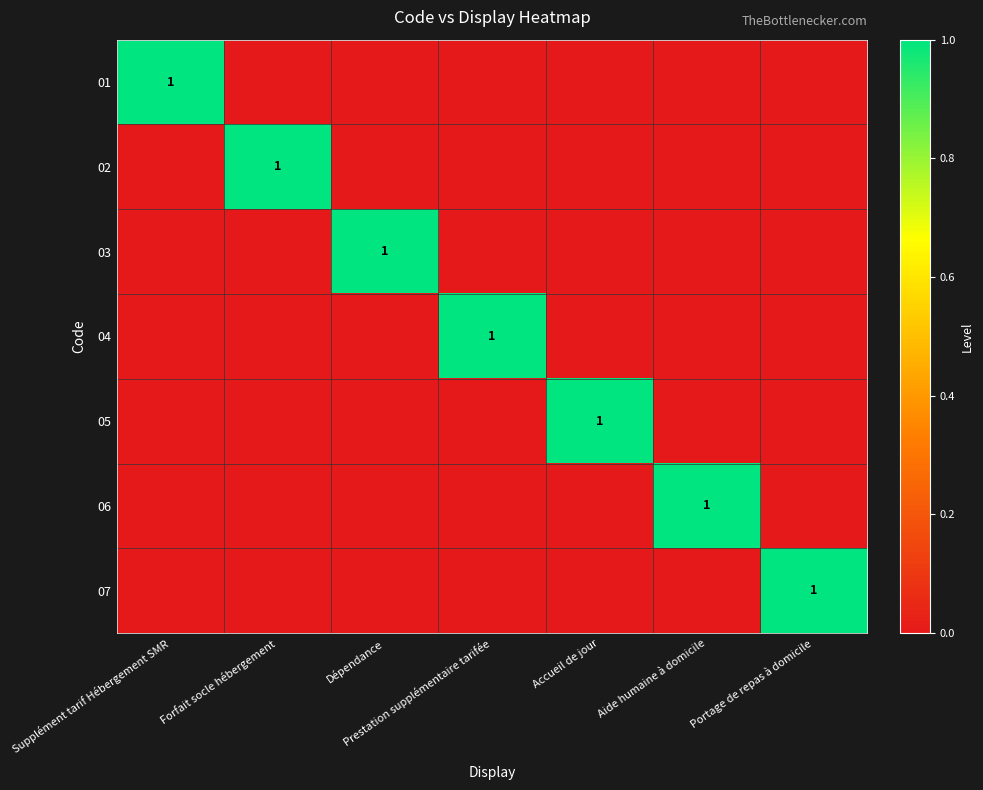

True or false: 04 has a value of 1 at Prestation supplémentaire tarifée.

True